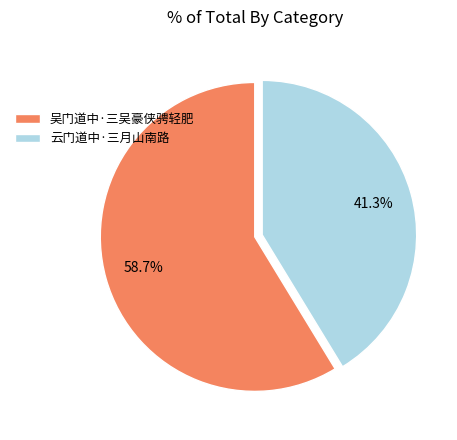

What percentage is the 吴门道中·三吴豪侠骋轻肥 slice, to the nearest percent?

59%